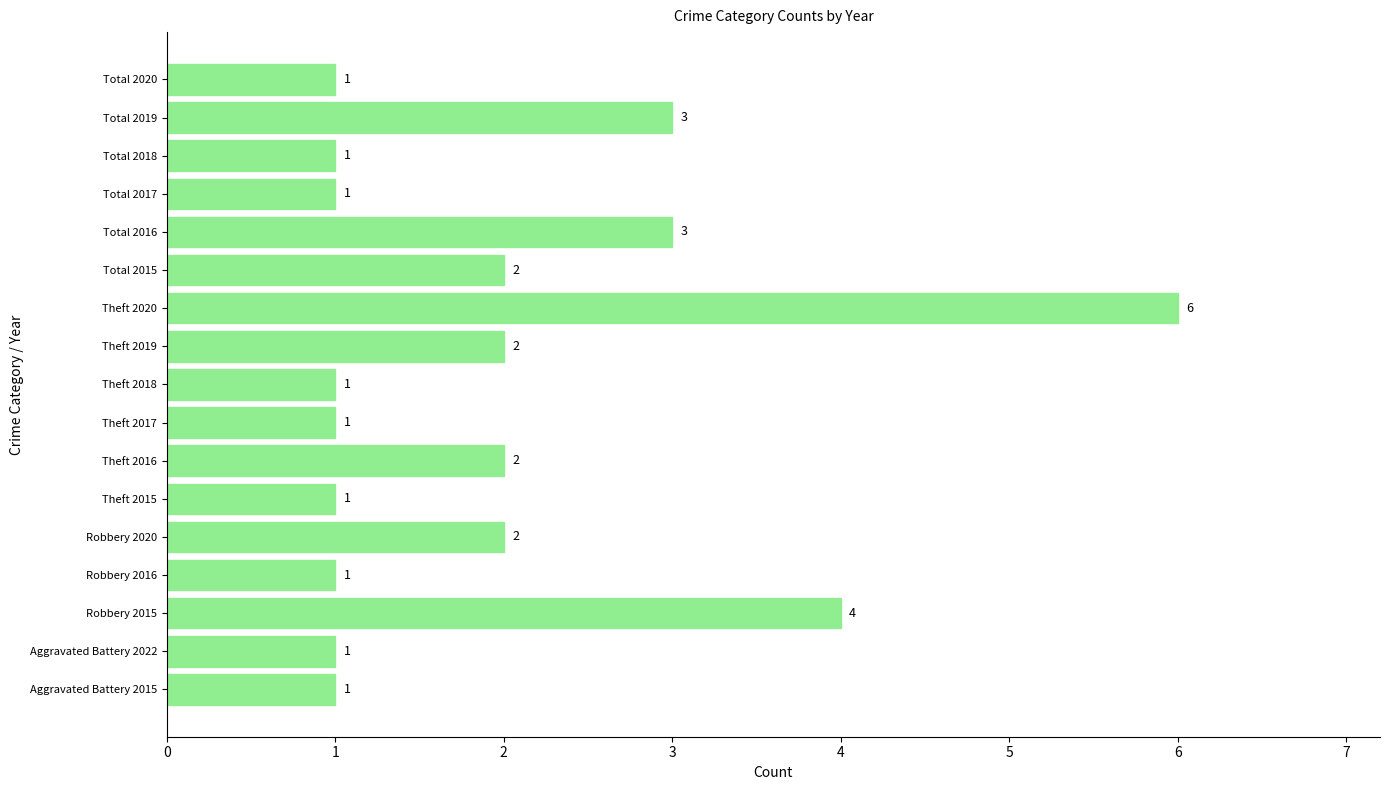

True or false: the data shows 1 at Robbery 2020.

False